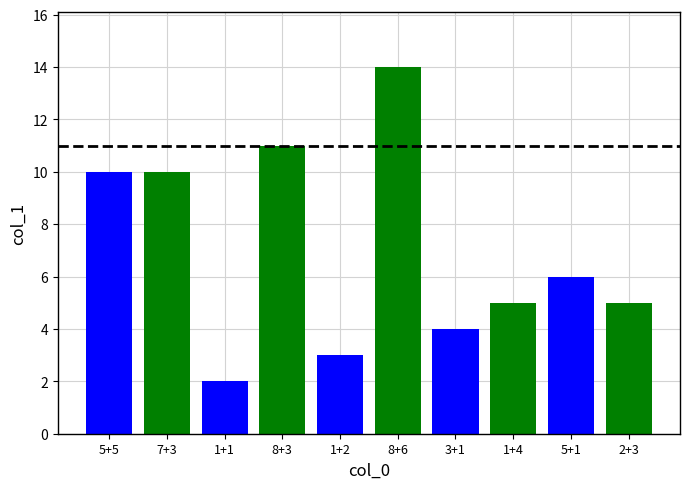

How many values are below 6?

5